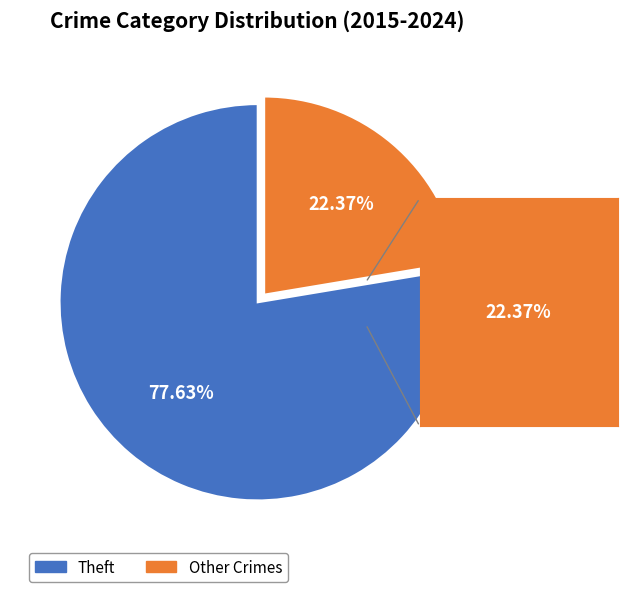

Is there any slice that represents more than half of the pie?

Yes